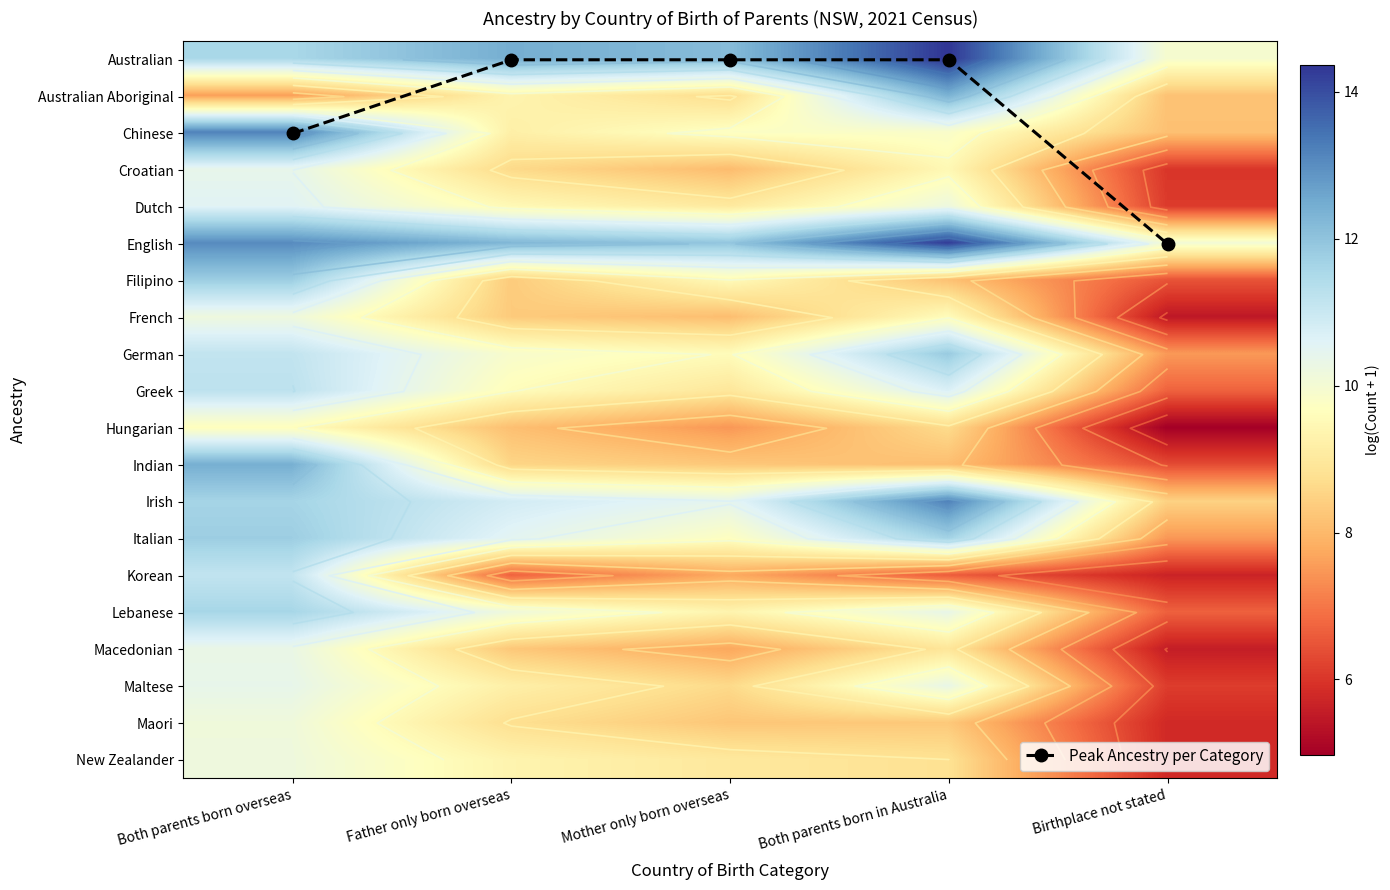

What is the total value across all series at Birthplace not stated?

142.4